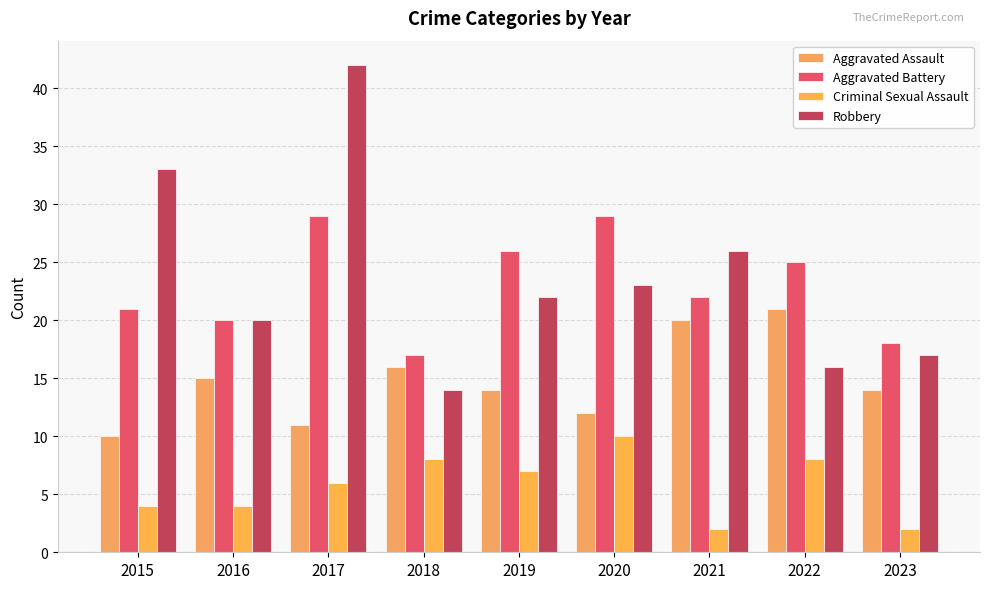

Rank the series at 2021 from lowest to highest value.

Criminal Sexual Assault, Aggravated Assault, Aggravated Battery, Robbery